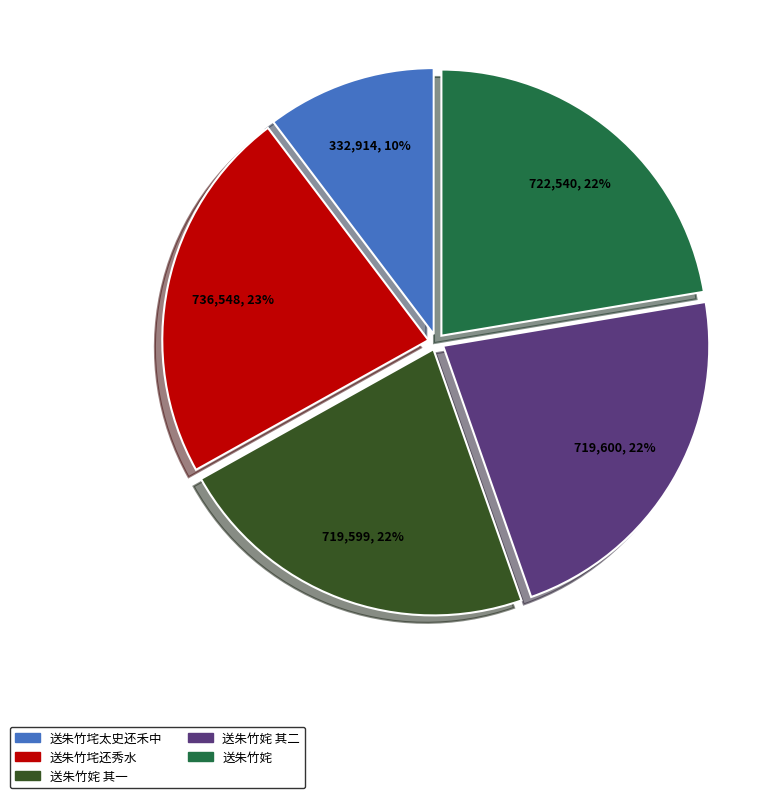

Approximately how many times larger is the value at 送朱竹垞还秀水 compared to 送朱竹姹 其一?

1.0